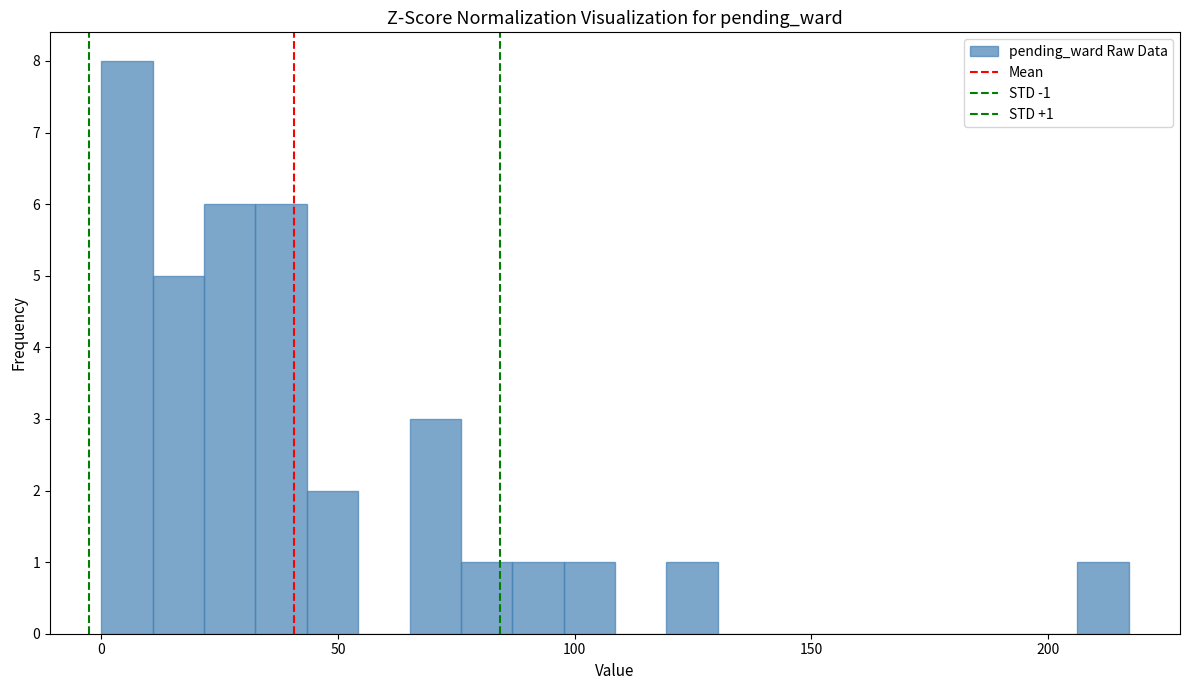

Read against the x-axis, roughly where is the centre of the tallest bar?

5